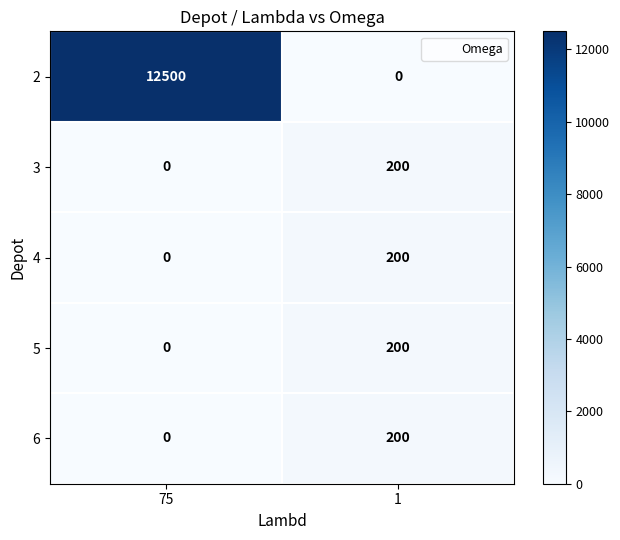

How many series are shown in this chart?

5